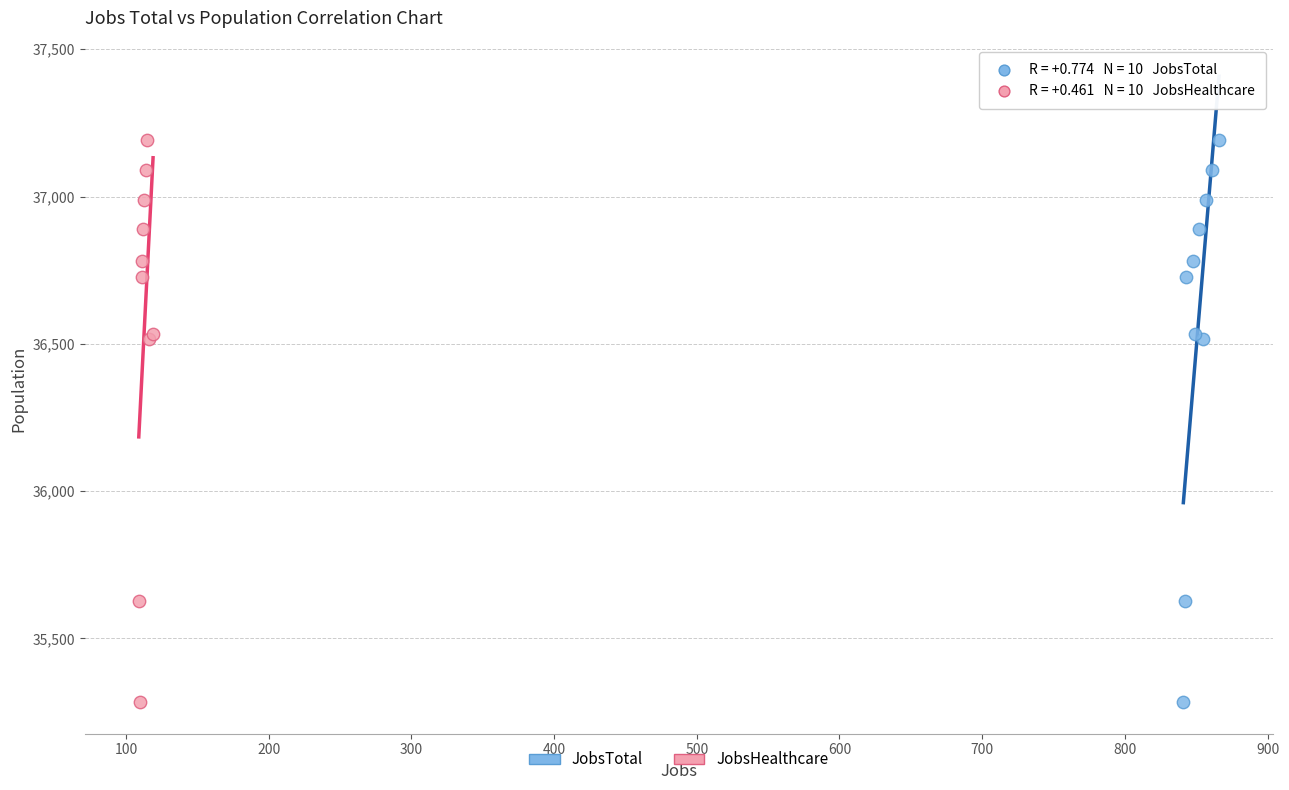

What are all the series names shown in the legend?

JobsTotal, JobsHealthcare